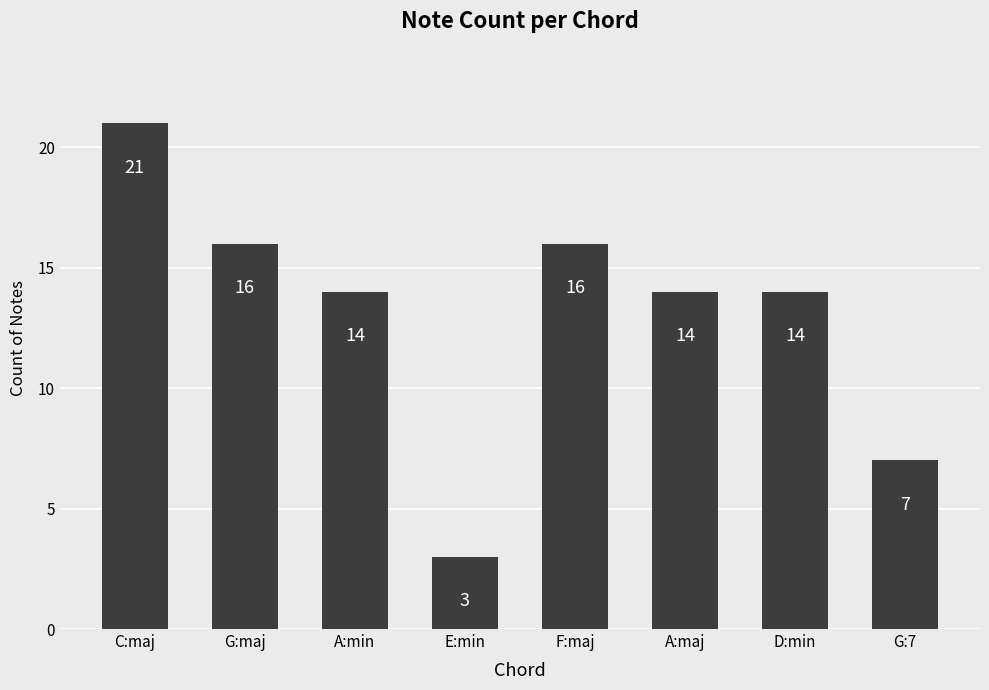

Which has a higher value, C:maj or A:maj?

C:maj